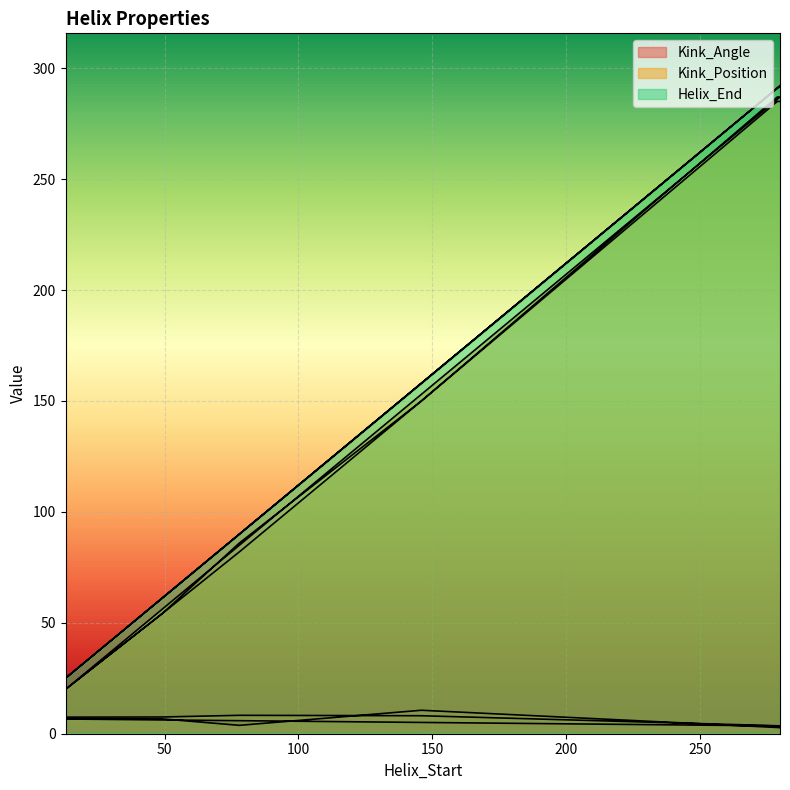

True or false: Helix_End has a value of 472.6 at 279.

False